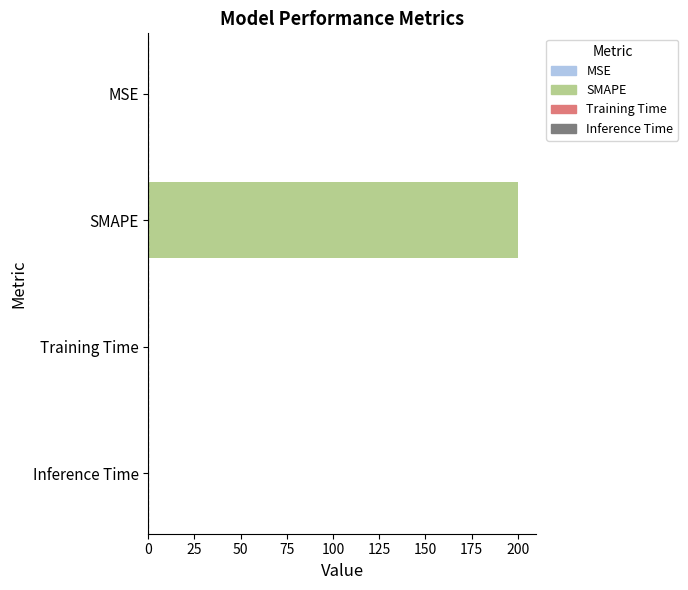

What is the average value?

50.0